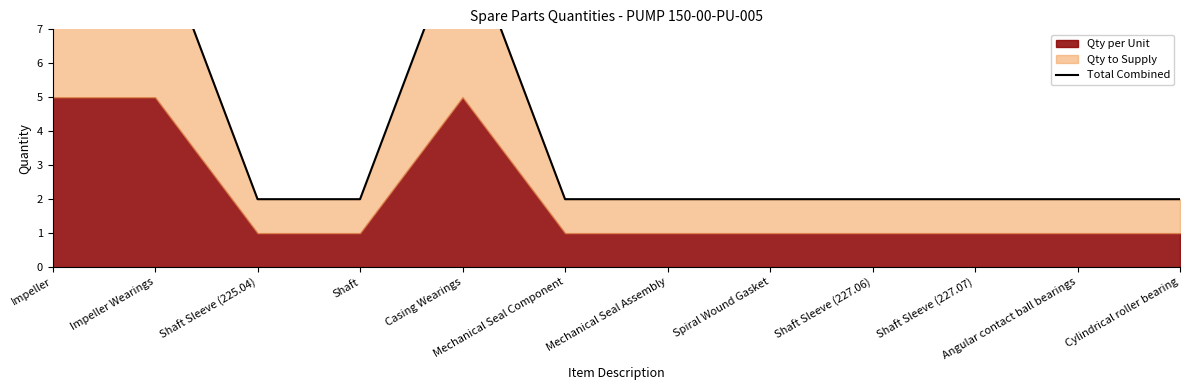

Reading left to right, transcribe all the data shown in this chart.

10	10	2	2	10	2	2	2	2	2	2	2